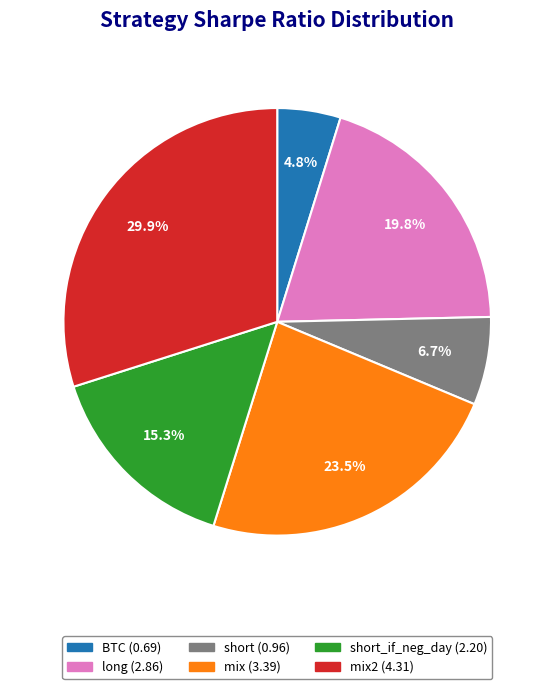

How many slices are in this pie chart?

6